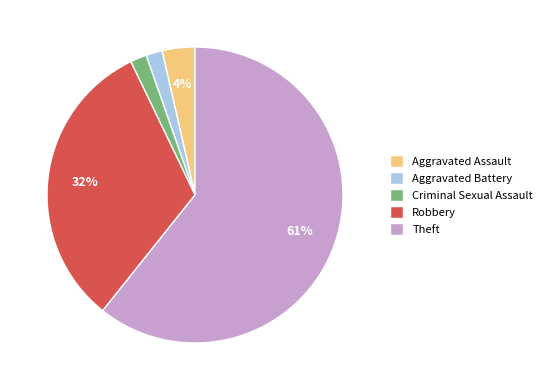

Which has a higher value, Aggravated Battery or Robbery?

Robbery